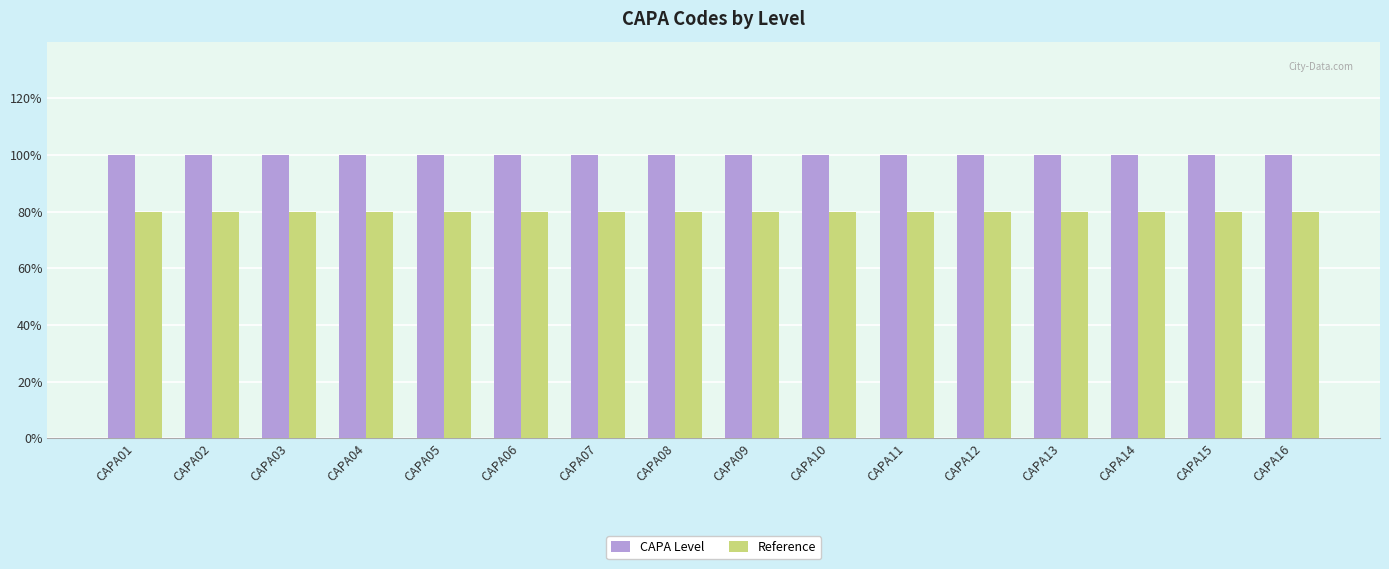

Are the bars grouped side by side (vs. stacked)?

Yes